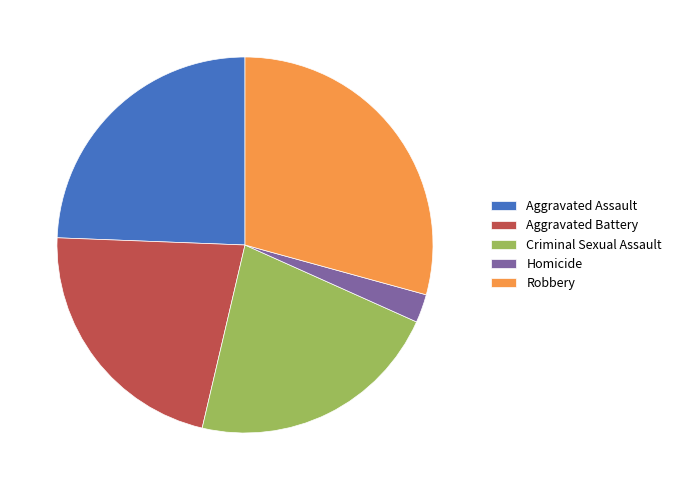

Approximately how many times larger is the value at Robbery compared to Aggravated Assault?

1.2